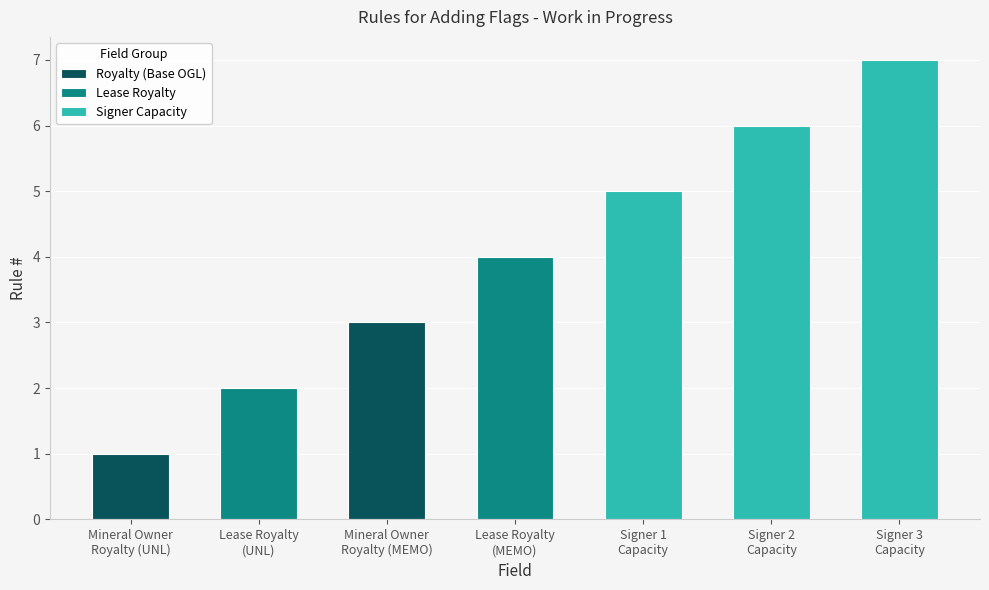

List the labels in order of value, smallest first.

Mineral Owner Royalty, Lease Royalty, Mineral Owner Royalty, Lease Royalty, Signer 1 Capacity, Signer 2 Capacity, Signer 3 Capacity